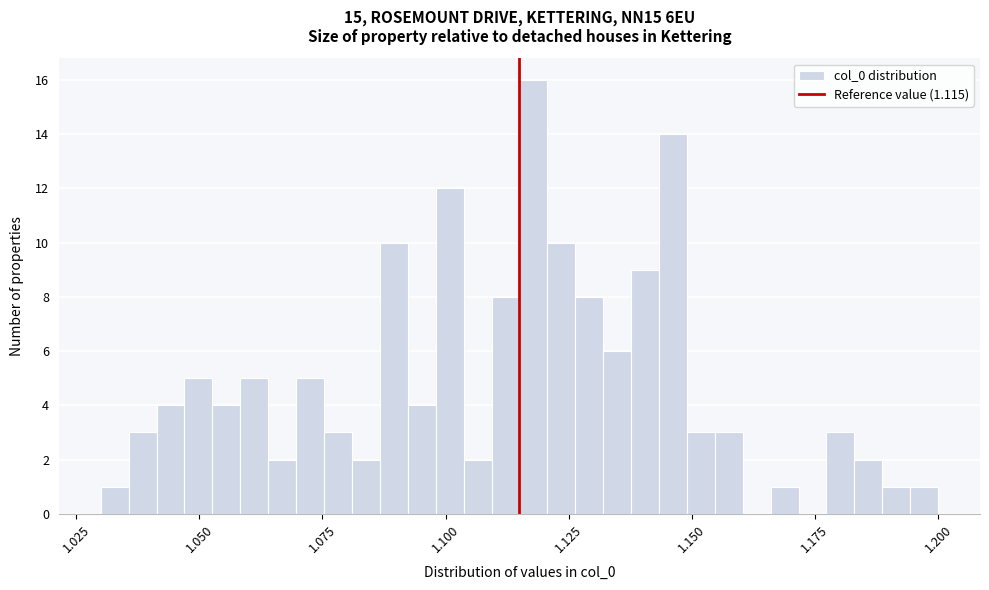

Around what value on the x-axis is the tallest bar? Give the approximate position of its centre, as read against the axis.

1.120